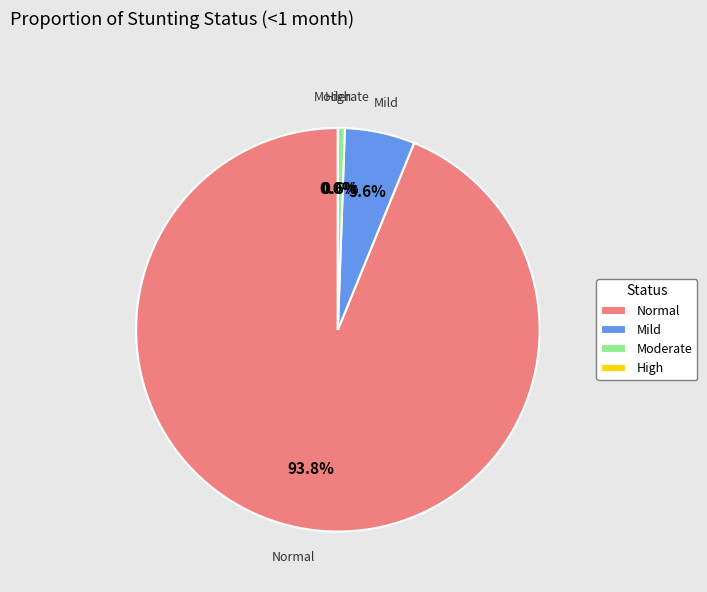

Which slice is the largest?

Normal (HAZ-score > -1)